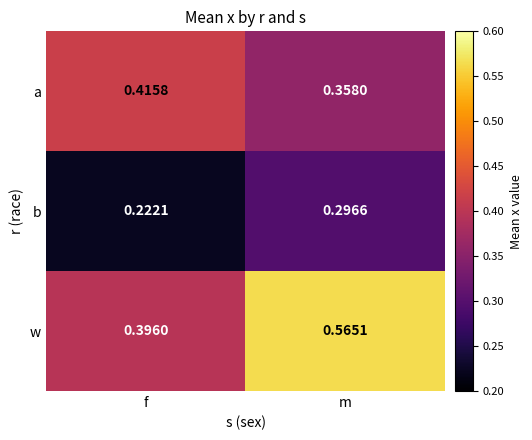

Which series has the widest spread of values?

w